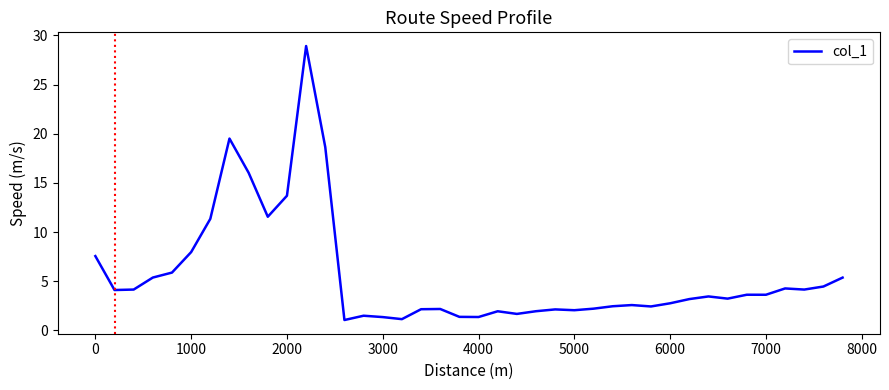

How many categories are shown in the chart?

40